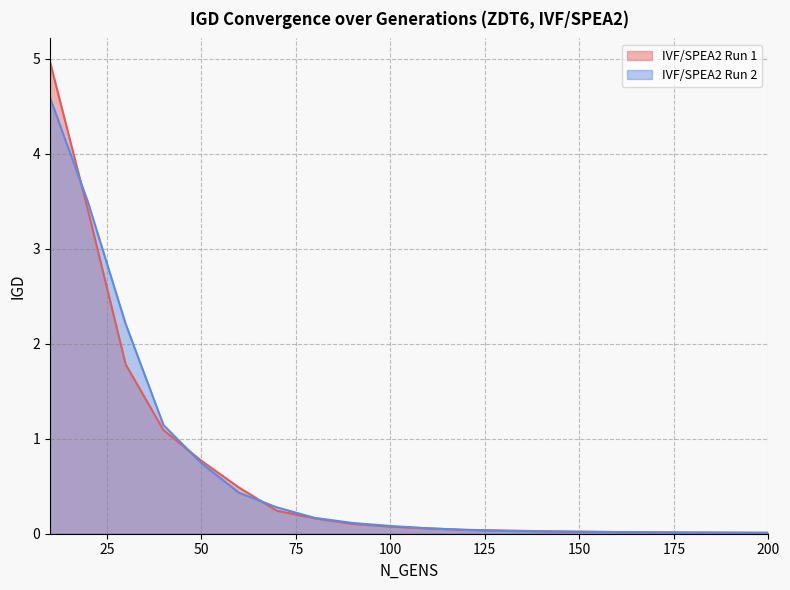

At how many categories does at least one series exceed 3?

2